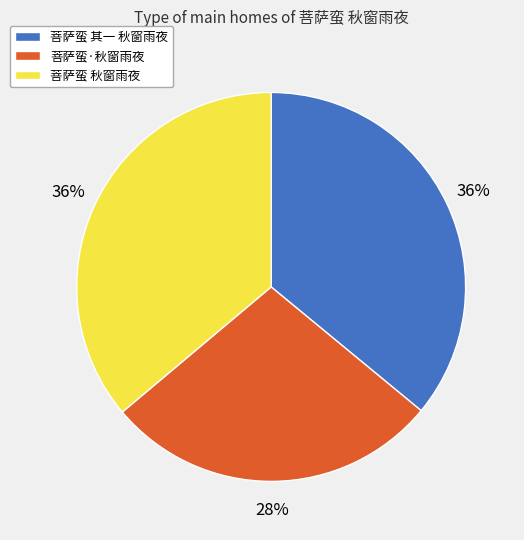

The 菩萨蛮 其一 秋窗雨夜 slice represents 30% of the pie. True or false?

False